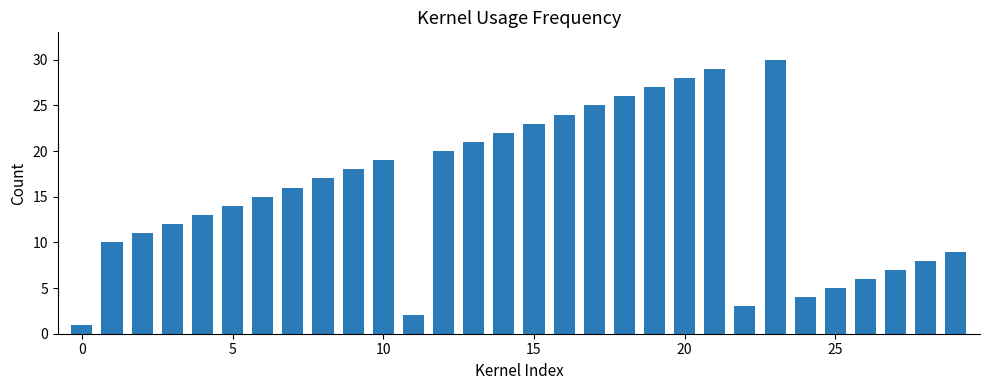

What is the difference between the maximum and minimum values?

29